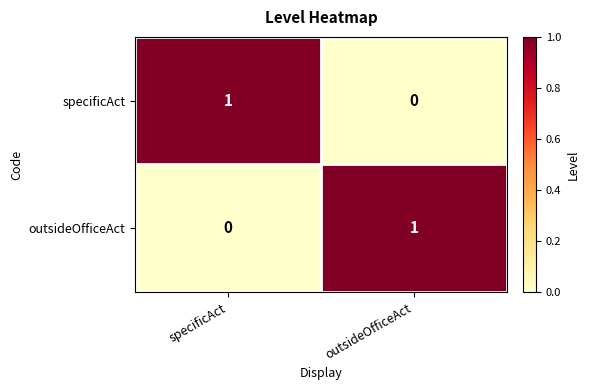

Is it true that outsideOfficeAct equals 0 at specificAct?

True